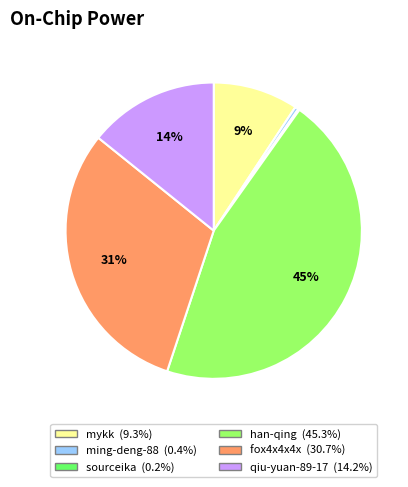

What percentage is the han-qing slice, to the nearest percent?

45%